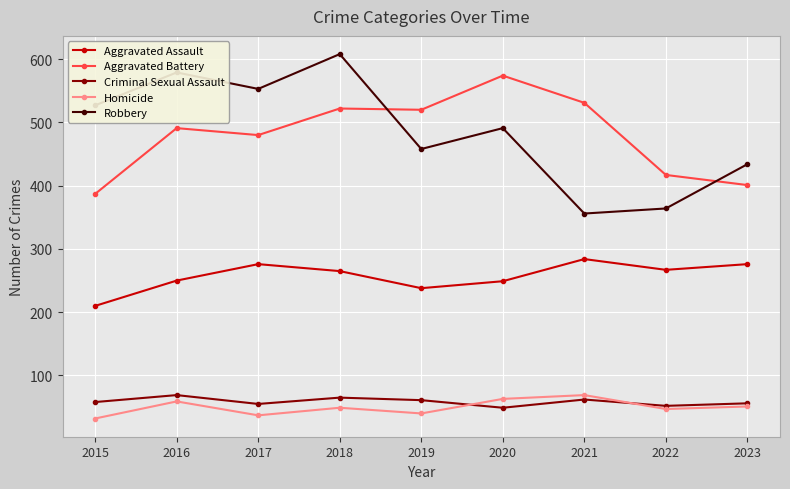

True or false: Homicide and Aggravated Assault intersect in this chart.

False